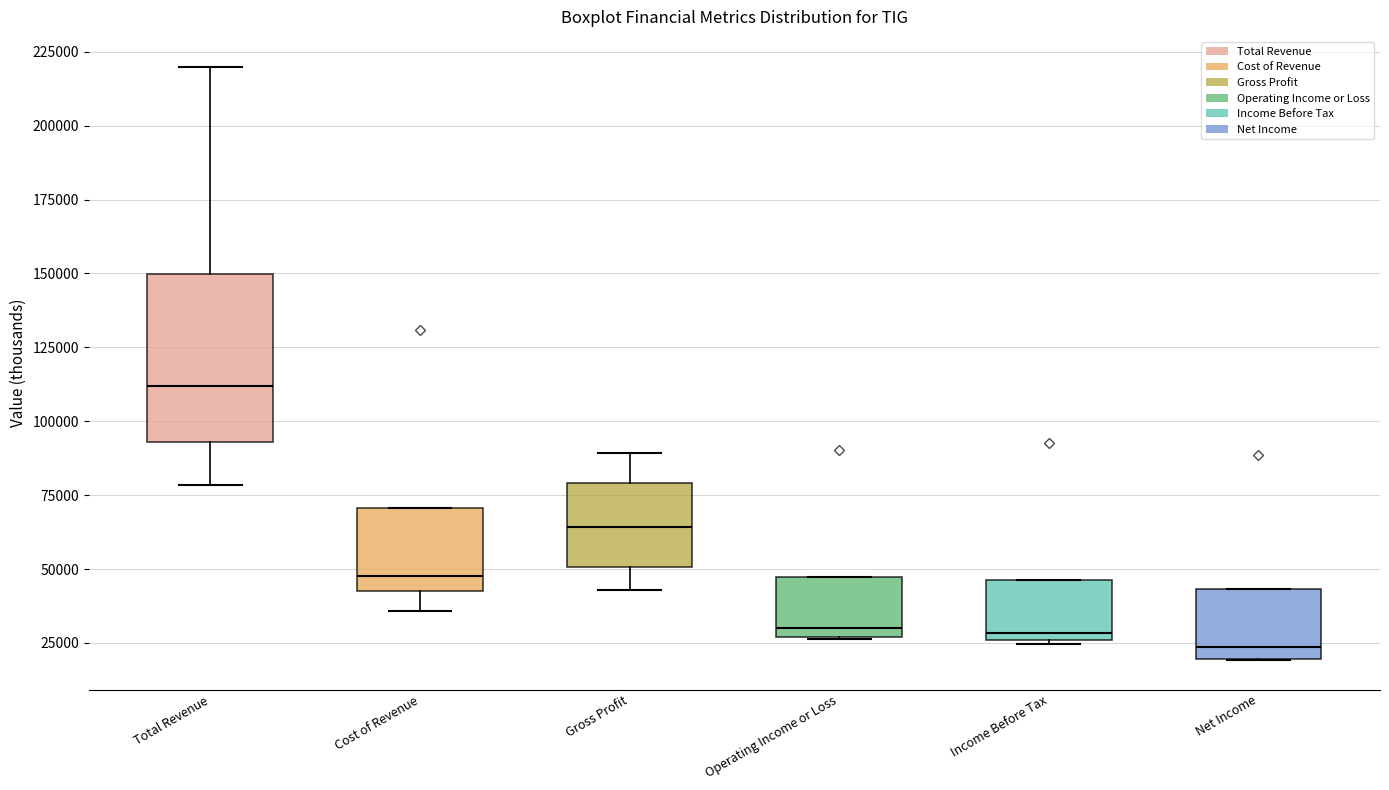

Where is the lower edge of the box for Operating Income or Loss on the y-axis? The values are not printed on the chart, so give them approximately, as read against the axis.

25000